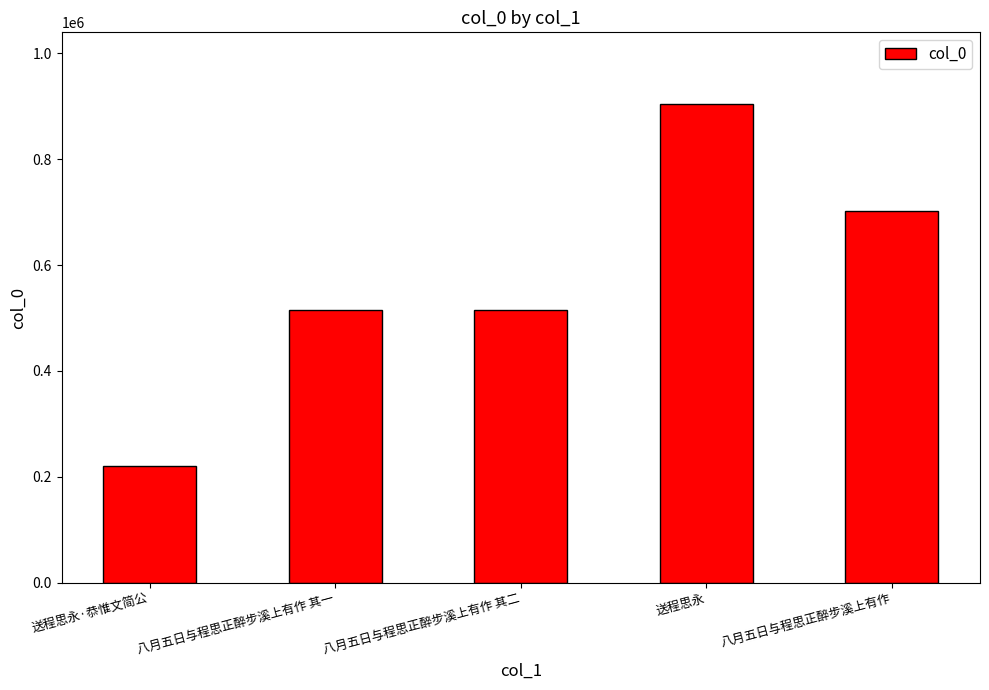

What is the sum of the values at 八月五日与程思正醉步溪上有作 其二 and 送程思永?

1419318